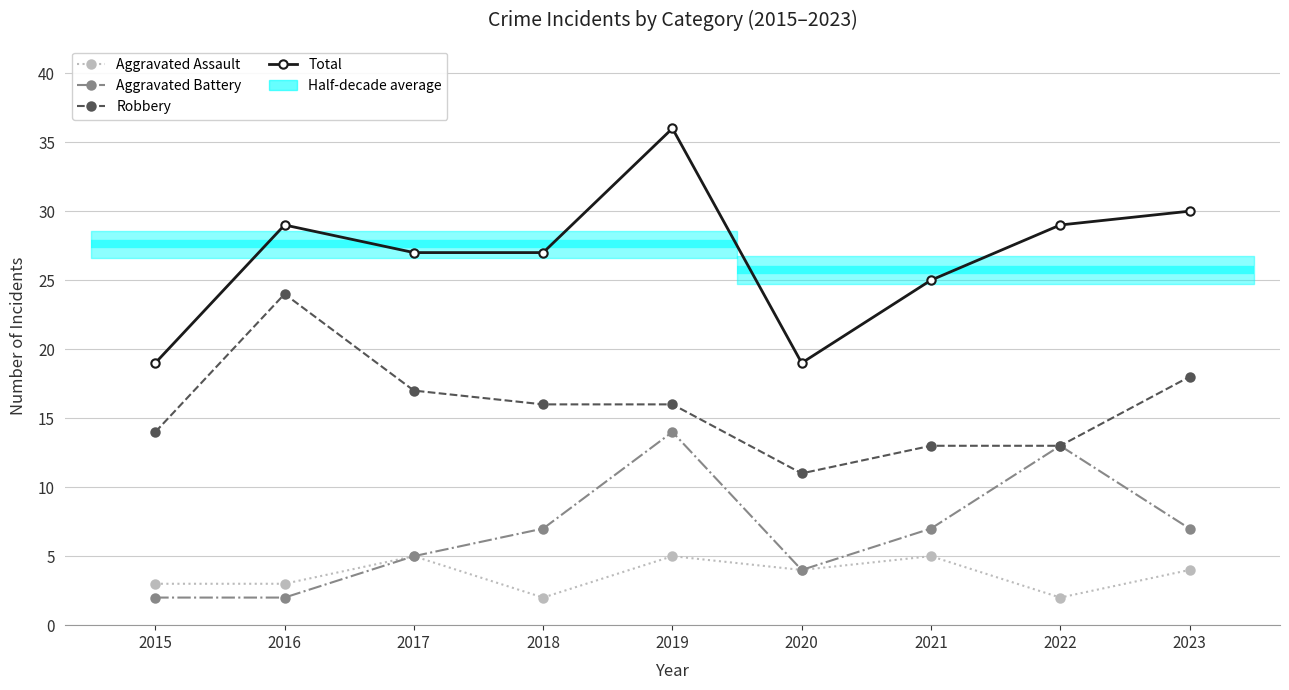

What is the value of the Robbery point at the 3rd from the left?

17